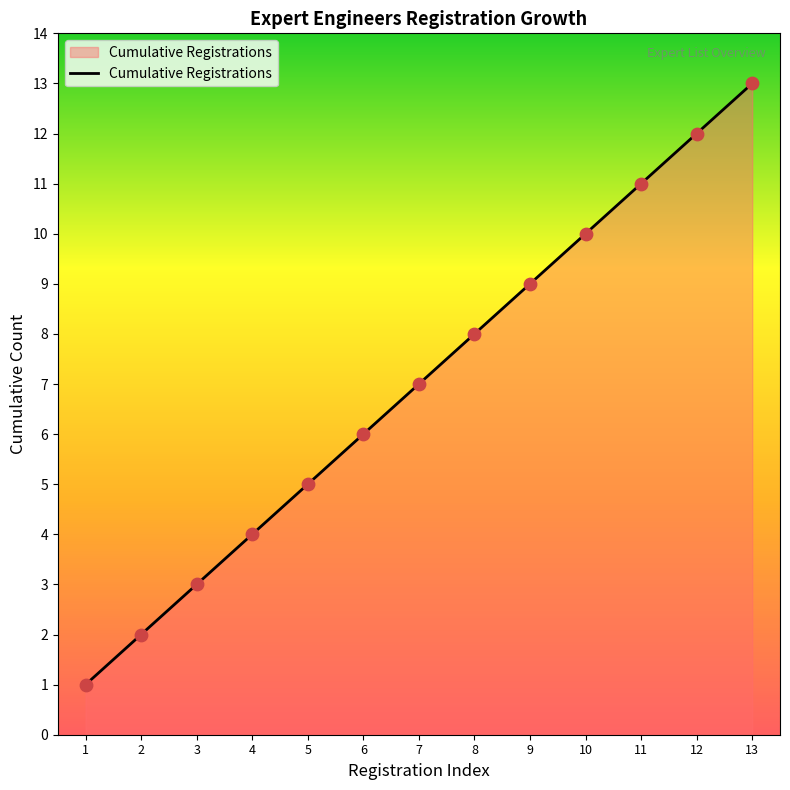

What is the change in value from 1 to 10?

+9